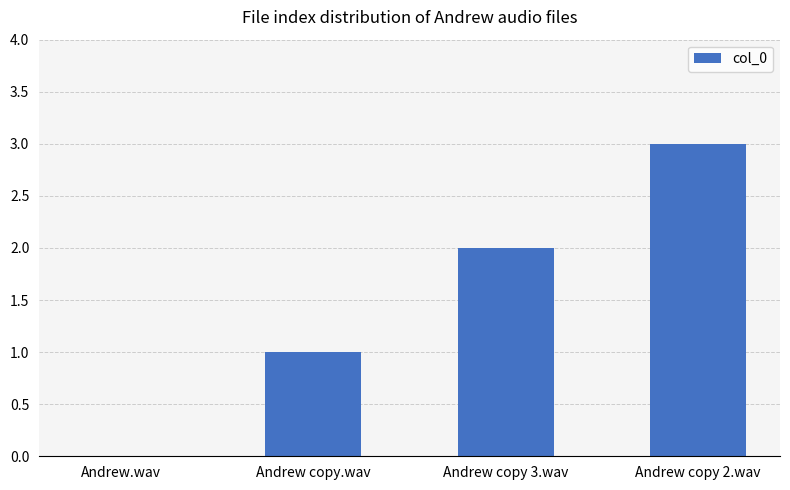

Which label corresponds to the largest value in the chart?

Andrew copy 2.wav